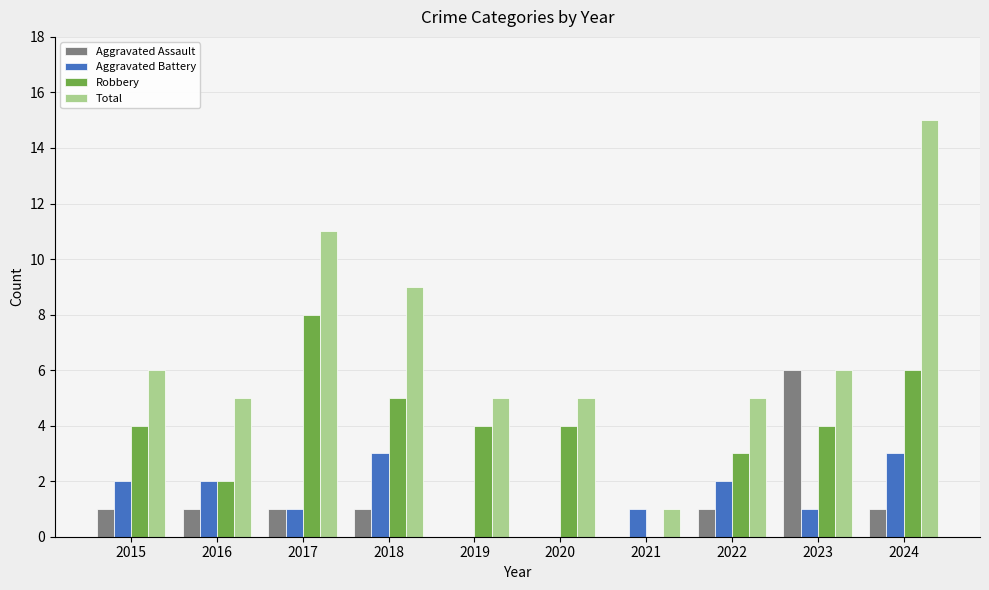

Is the value of Total at 2023 greater than the value of Aggravated Battery at 2021?

Yes